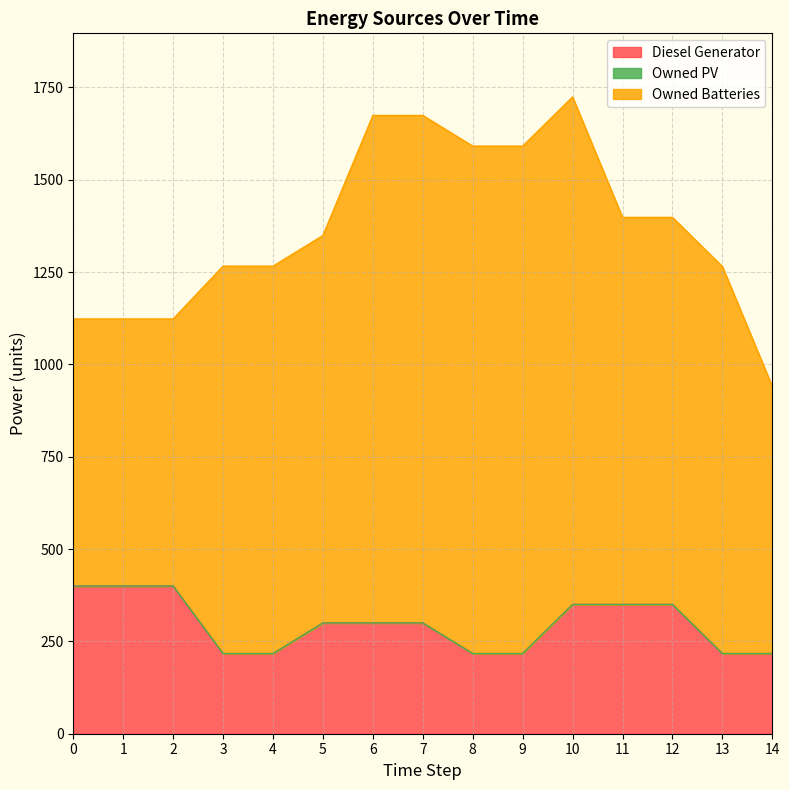

Does the chart display data point markers on the line(s)?

No